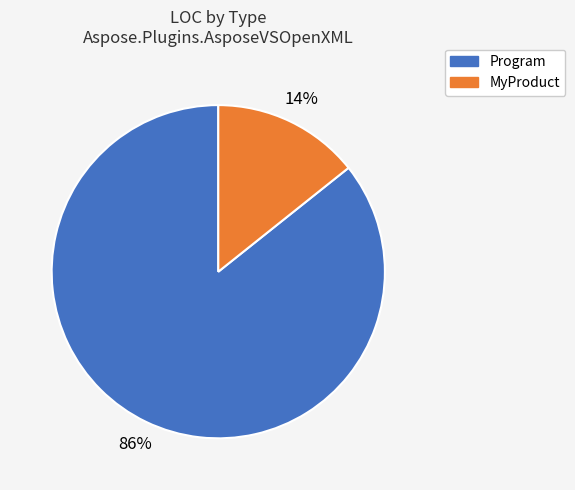

Is it true that Program is 72% of the pie?

False